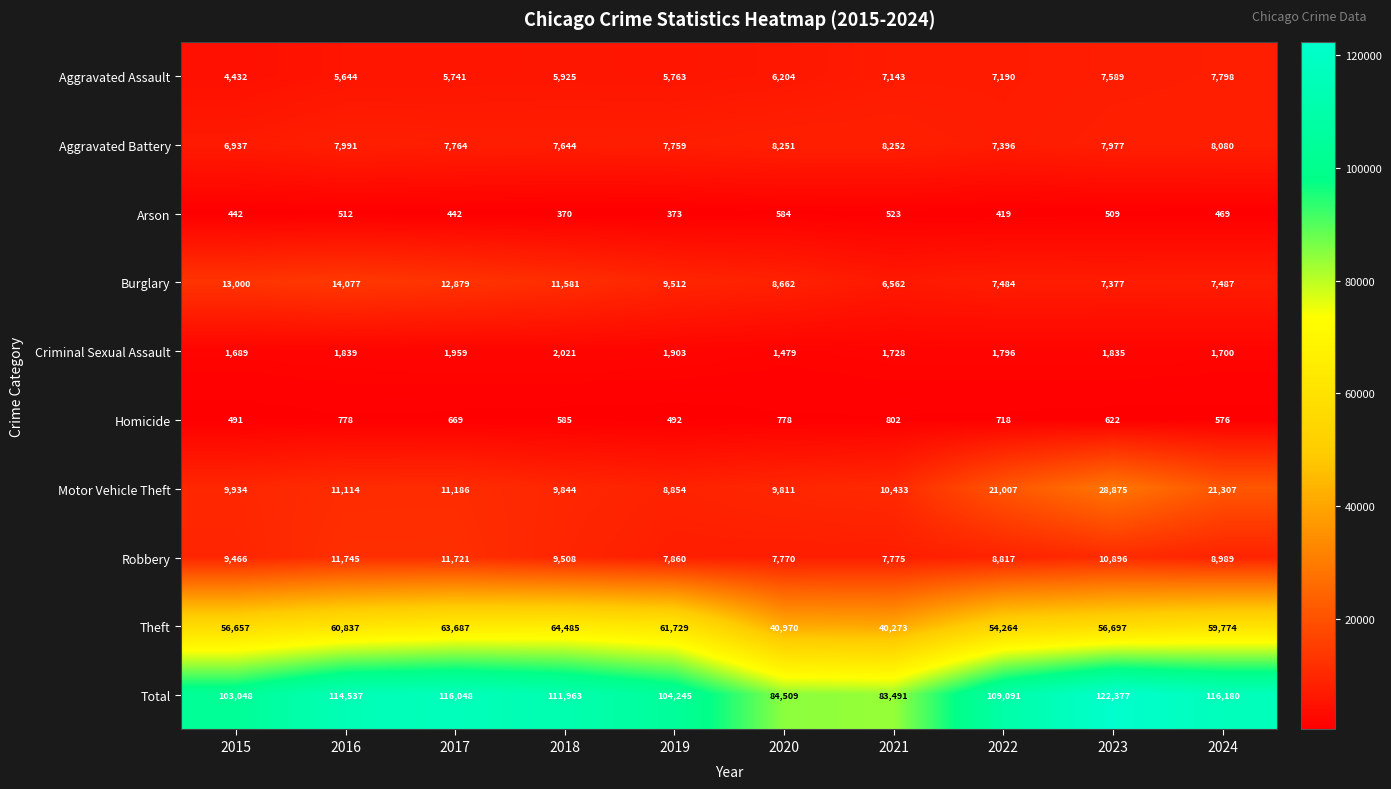

What is the minimum value shown in the chart?

370